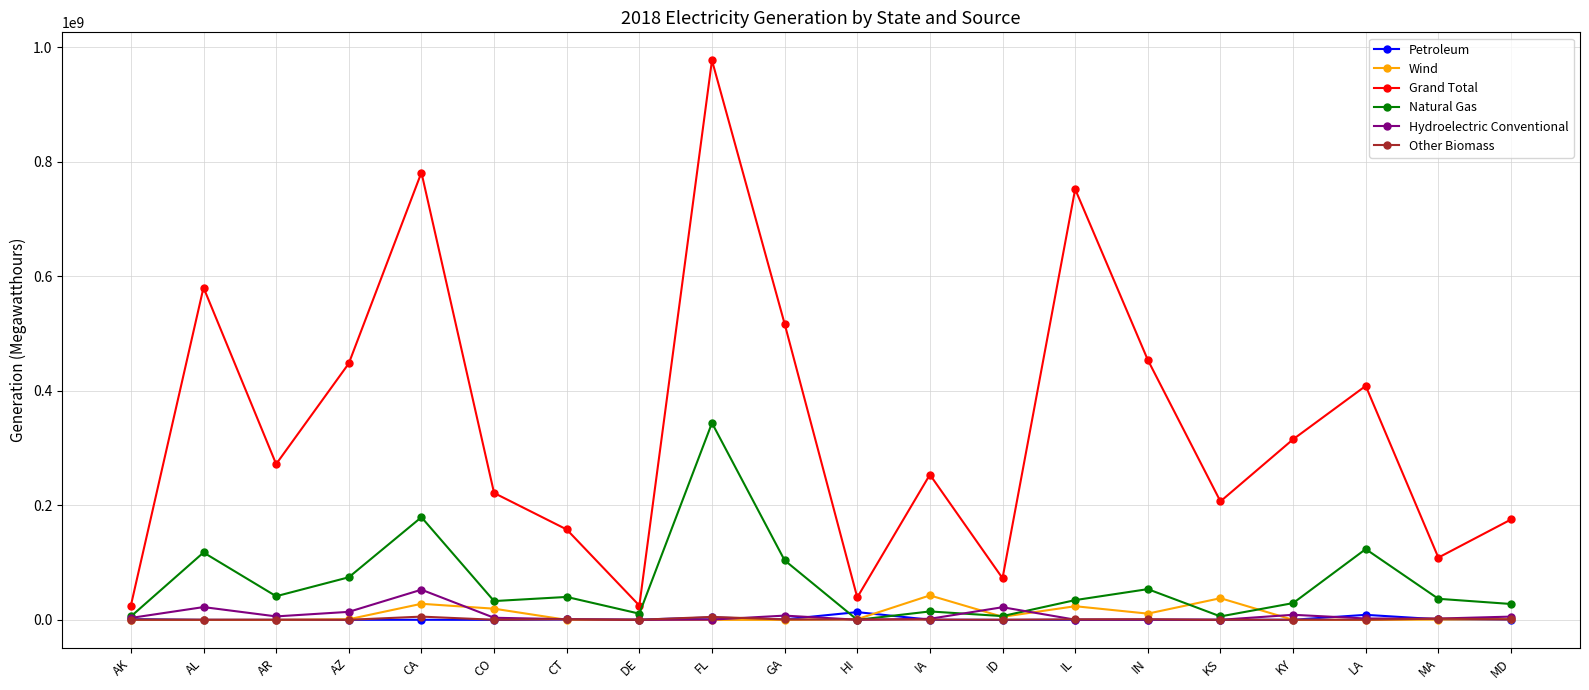

The value of Other Biomass at GA is 681876. True or false?

True